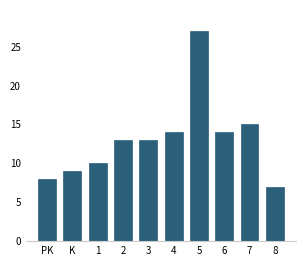

Reading left to right, list all the values displayed in this chart.

PK=8	K=9	1=10	2=13	3=13	4=14	5=27	6=14	7=15	8=7